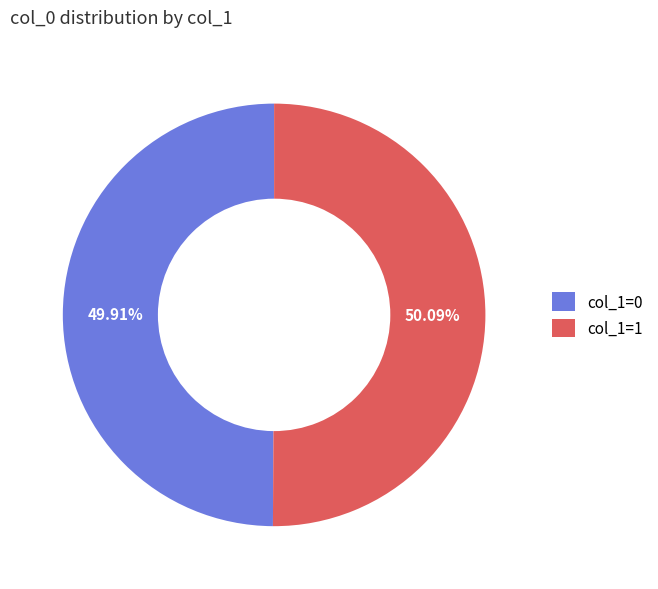

Is the sum of col_1=0 and col_1=1 greater than half?

Yes